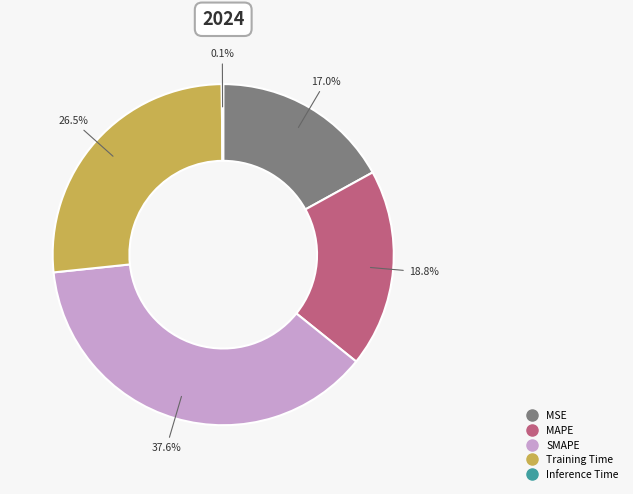

Which has a higher value, MSE or MAPE?

MAPE